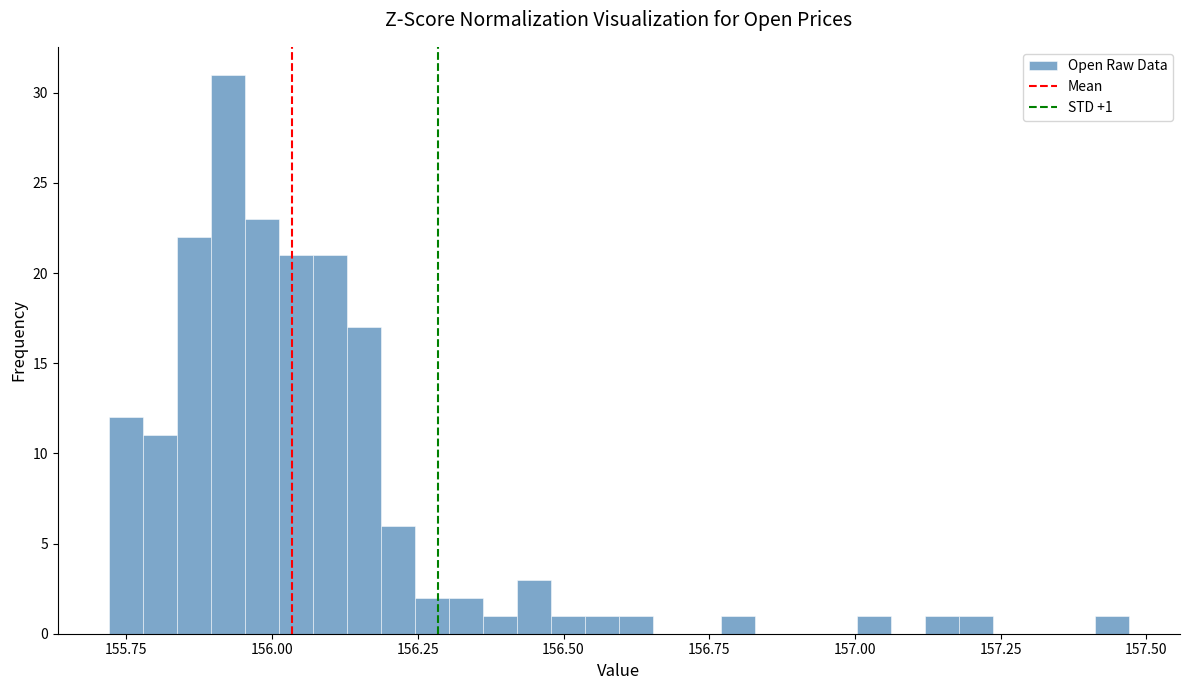

Read against the x-axis, roughly where is the centre of the tallest bar?

155.90